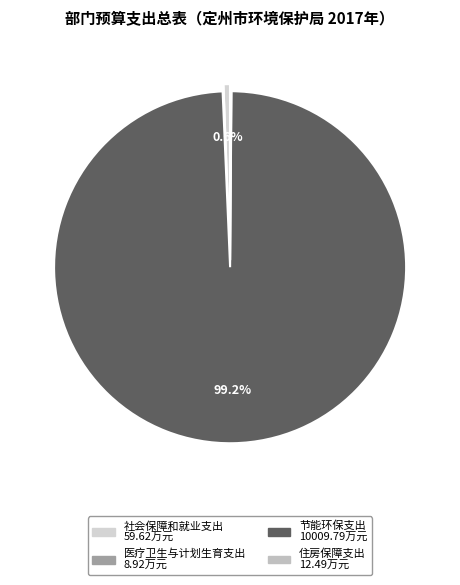

What is the majority slice?

节能环保支出